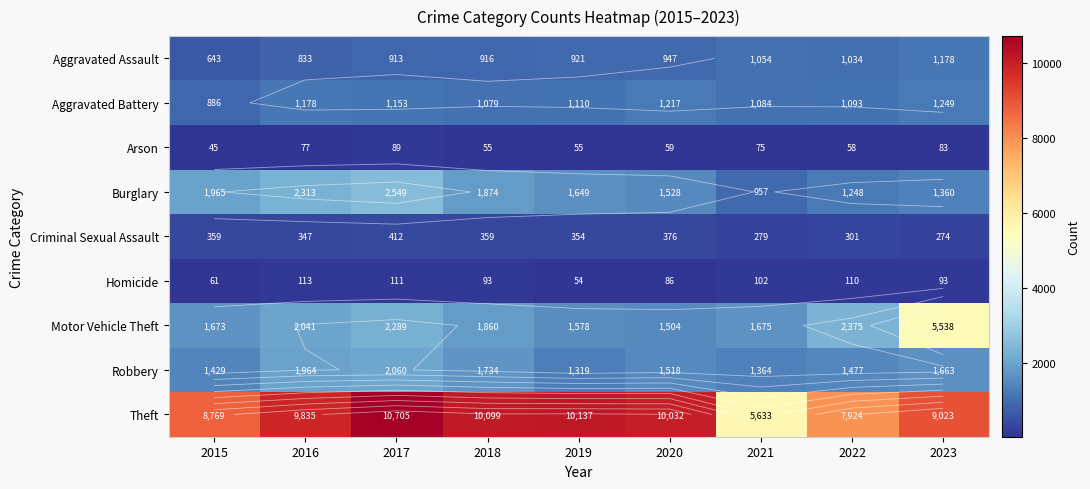

True or false: Criminal Sexual Assault has a value of 359 at 2015.

True